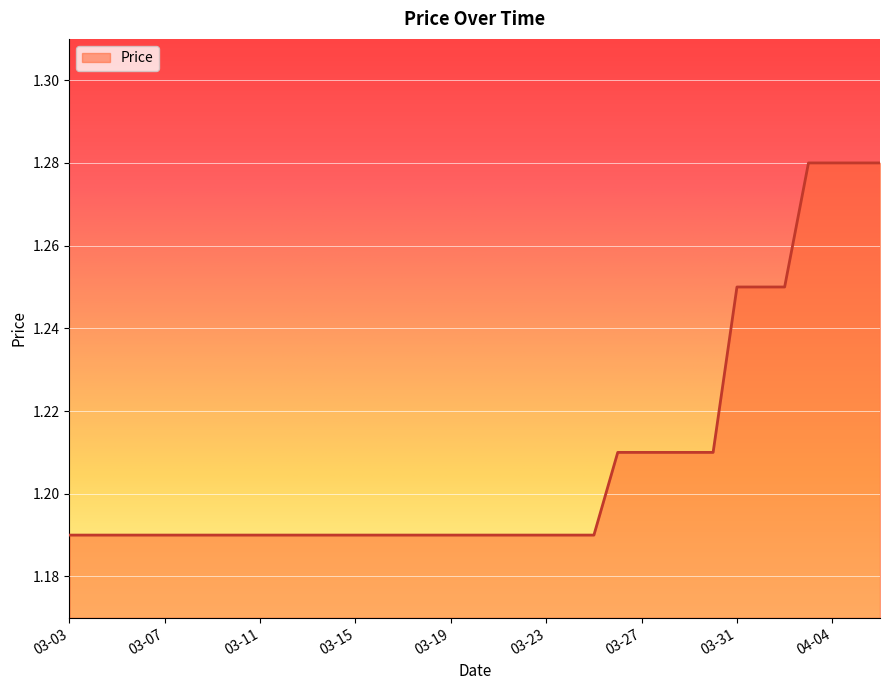

What is the smallest value displayed?

1.2